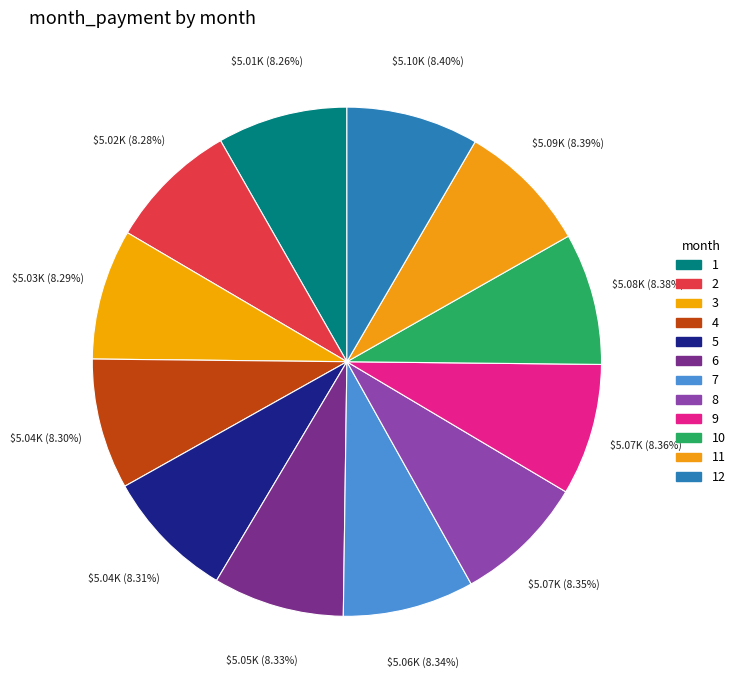

Count the number of slices in the pie.

12